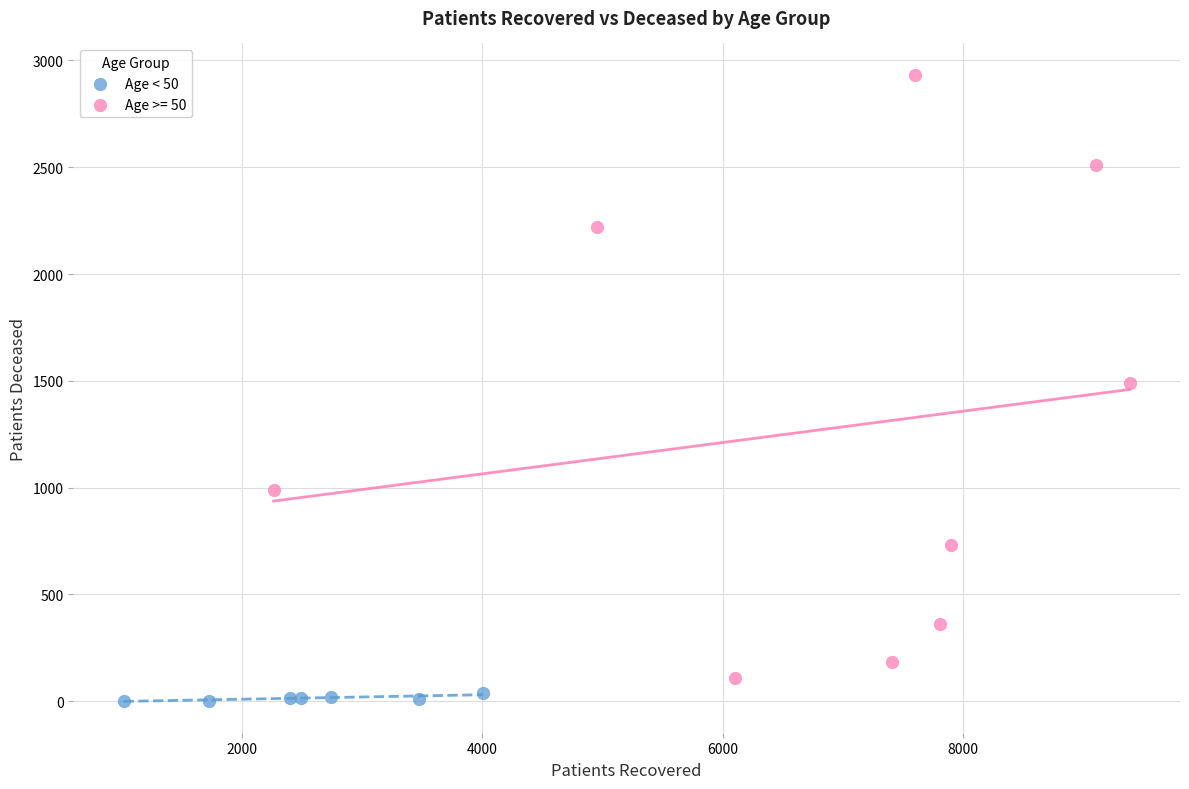

Which series reaches the maximum Y coordinate?

Age >= 50